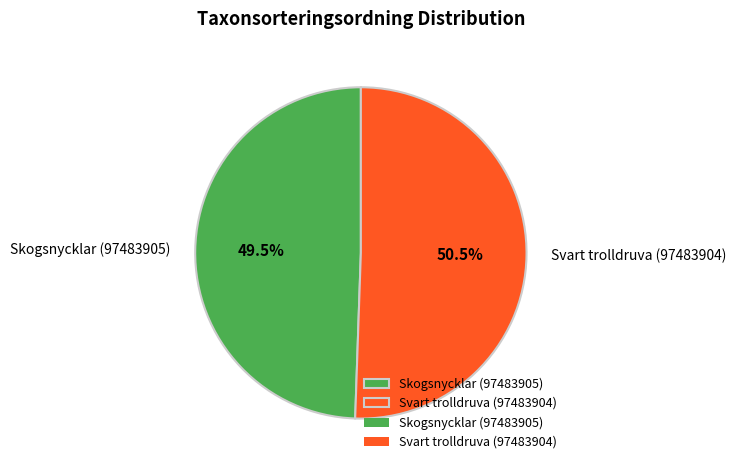

What is the total percentage of Skogsnycklar (97483905) and Svart trolldruva (97483904)?

100.0%